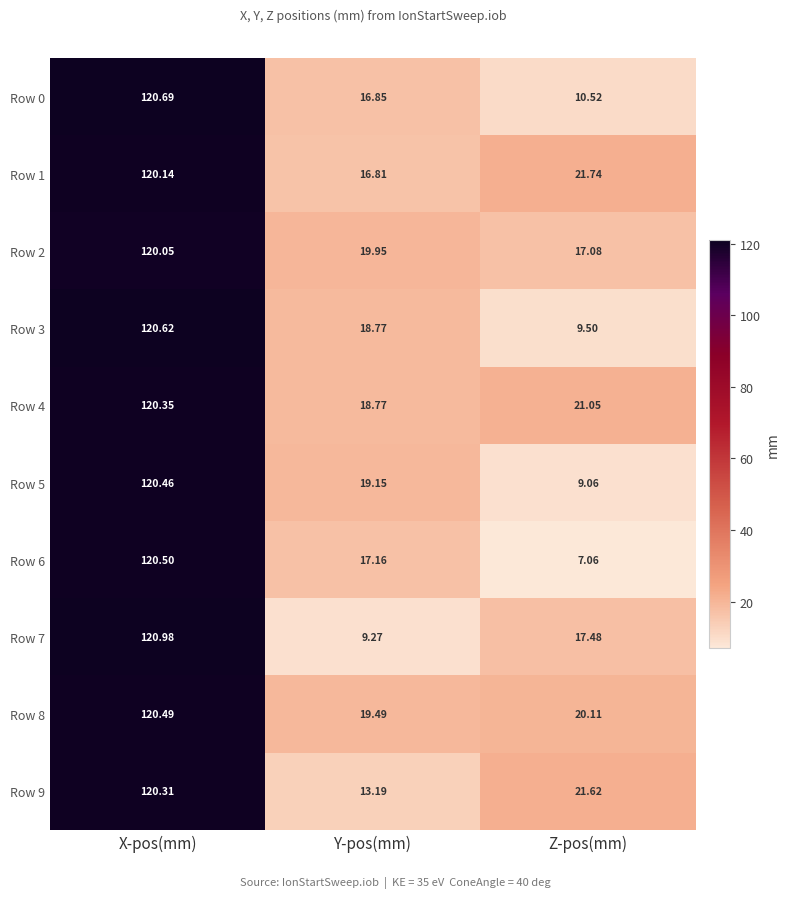

At which category does the chart reach its minimum across all series?

Z-pos(mm)